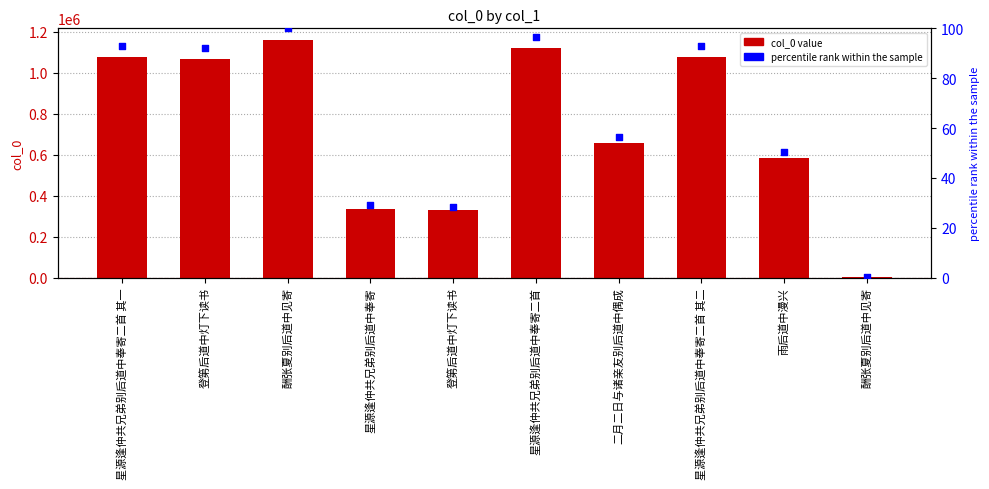

Which series reaches the minimum Y coordinate?

percentile rank within the sample